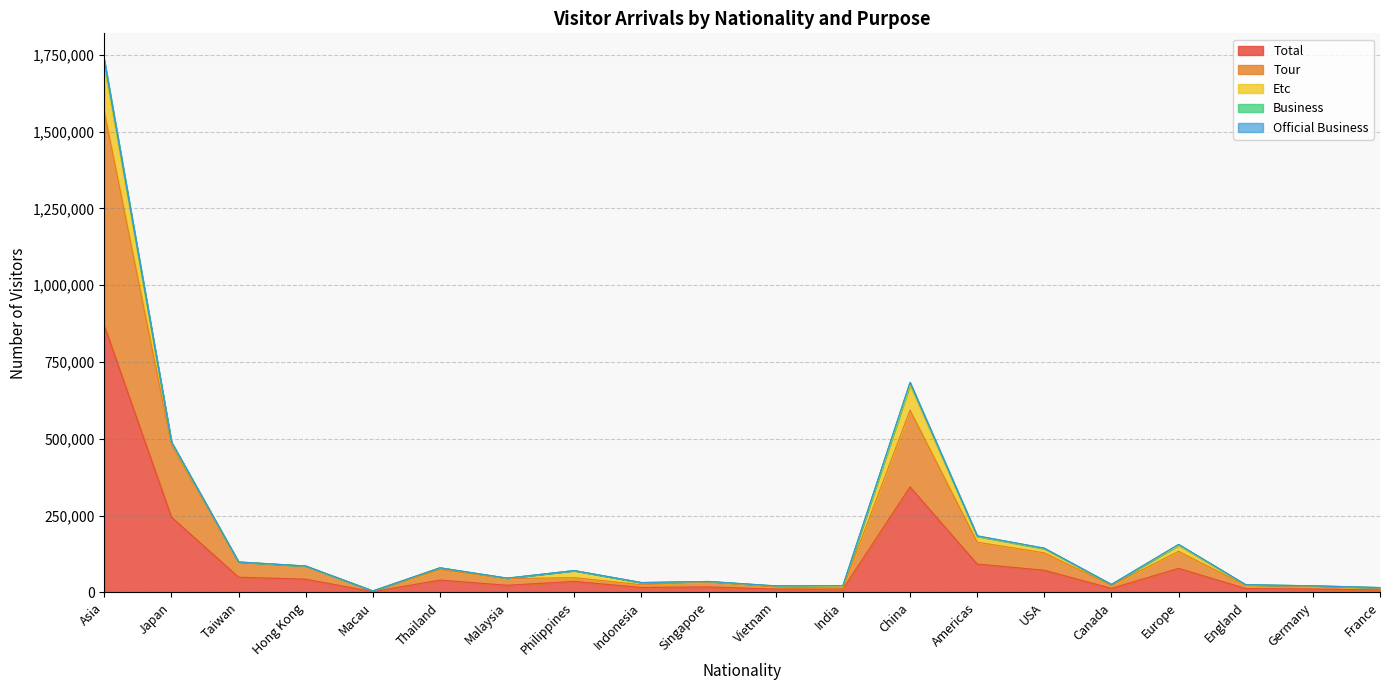

Where is the first local maximum for Official Business?

Thailand